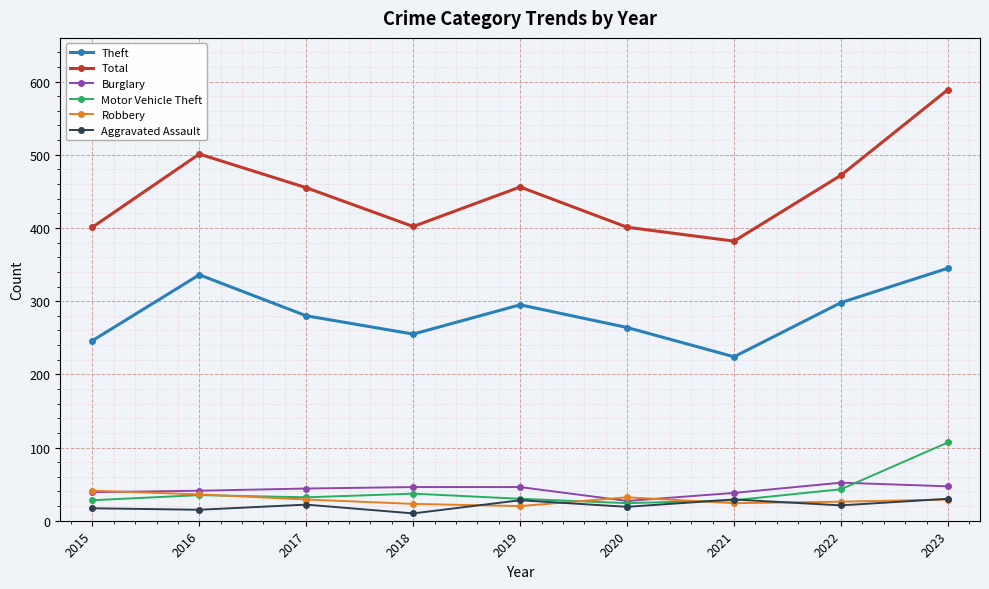

True or false: Motor Vehicle Theft and Theft intersect in this chart.

False